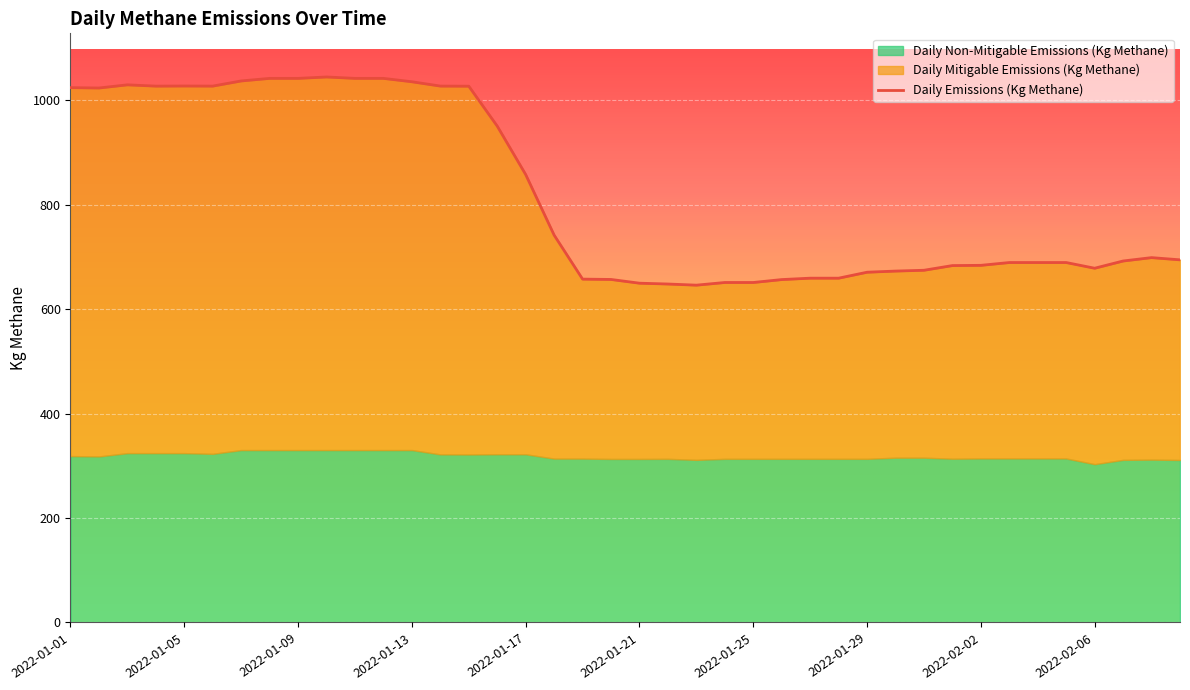

The value of Daily Emissions (Kg Methane) at 2022-02-03 is 254.1. True or false?

False